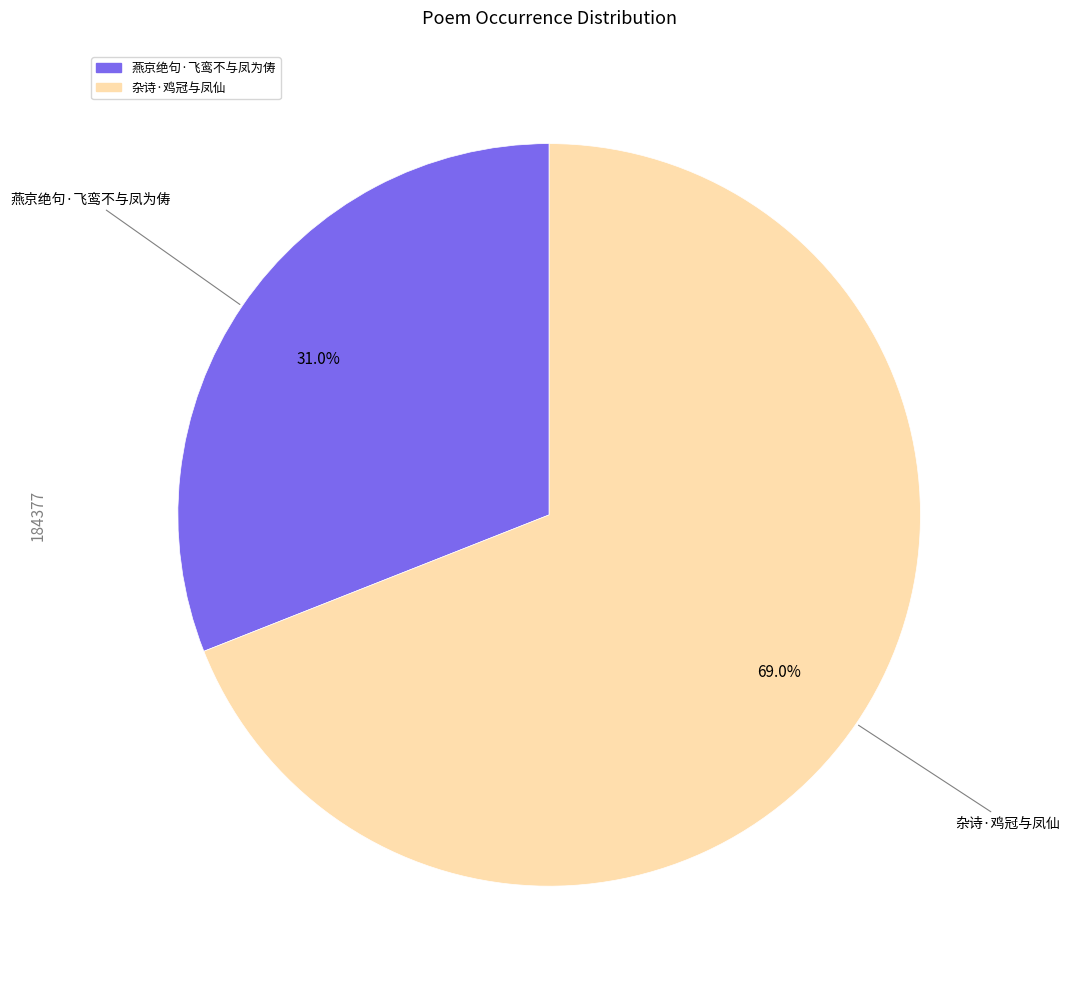

To the nearest percent, what portion does 杂诗·鸡冠与凤仙 represent?

69%